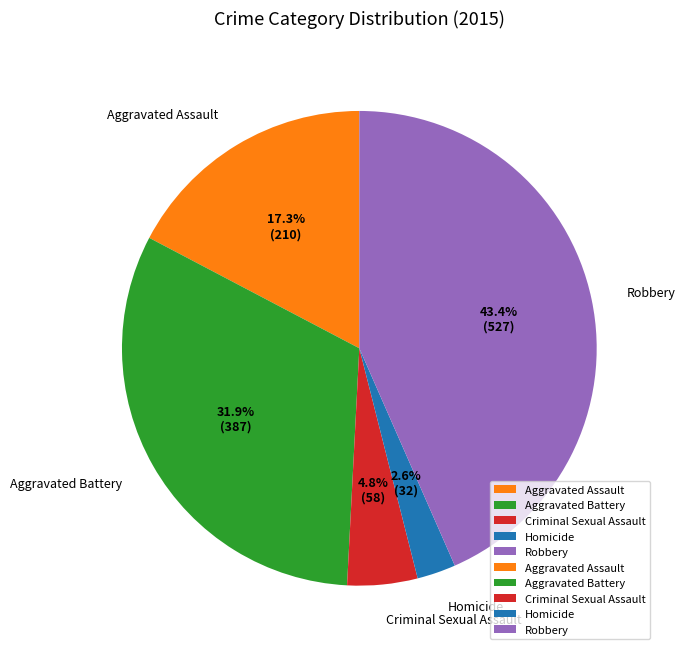

Rank the categories by value from highest to lowest.

Robbery, Aggravated Battery, Aggravated Assault, Criminal Sexual Assault, Homicide